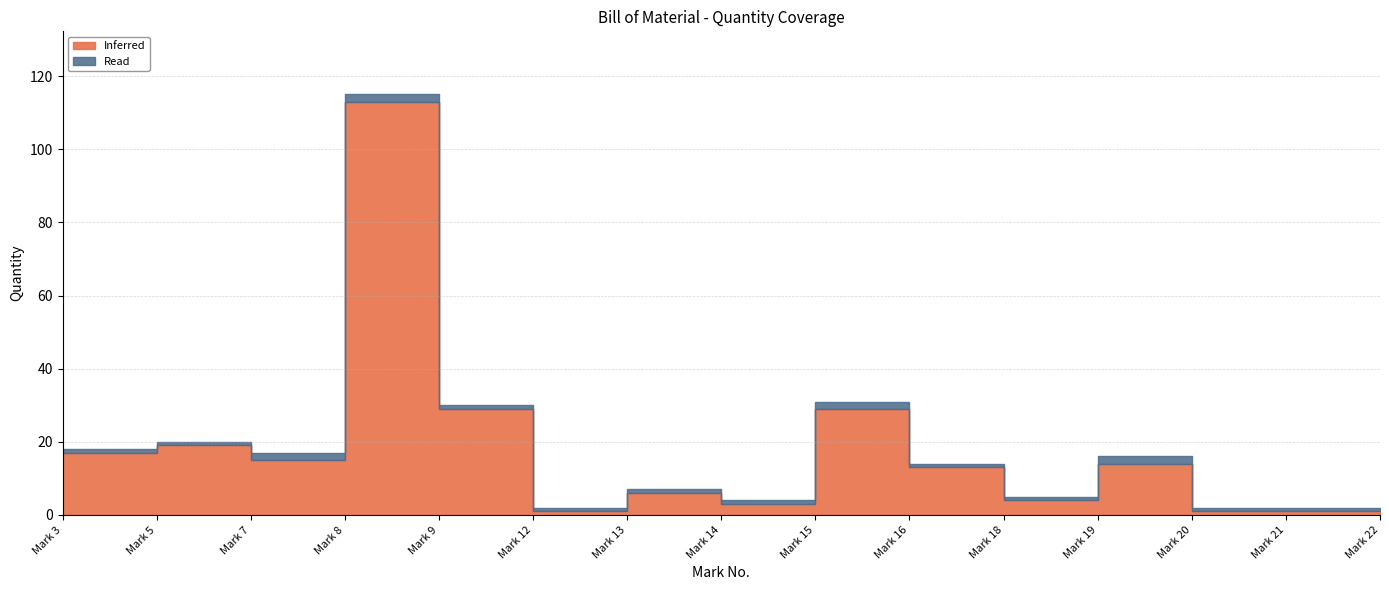

List the series in order of their overall mean, highest first.

Inferred, Read